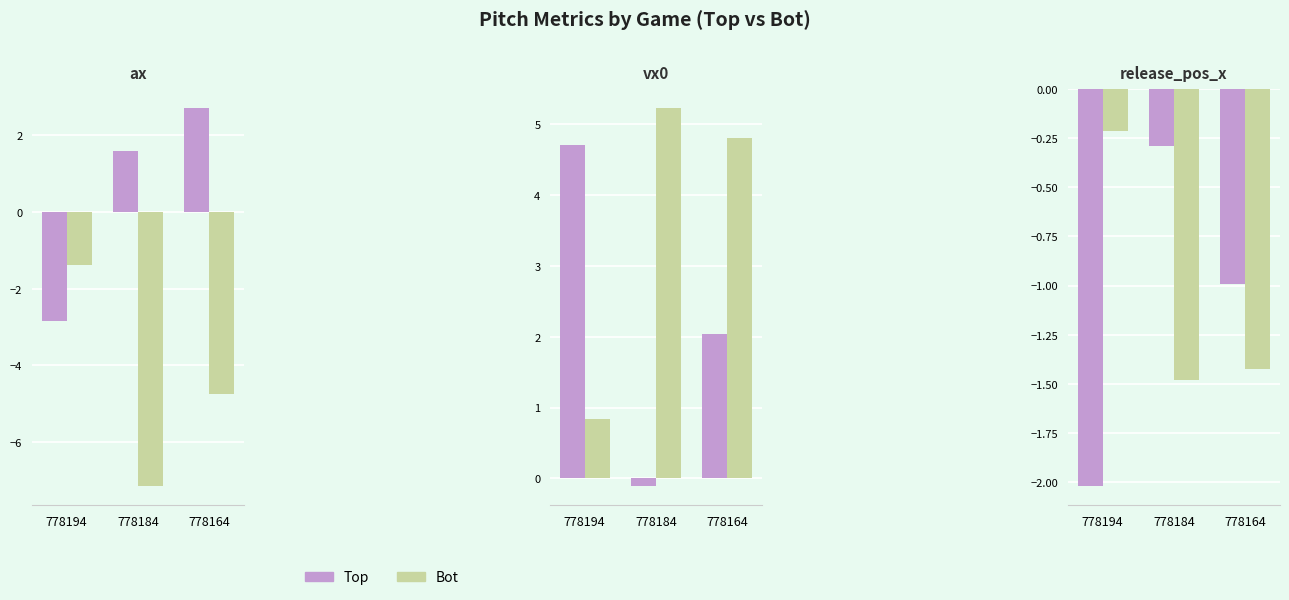

Which has a higher value, 778194 or 778164?

778164